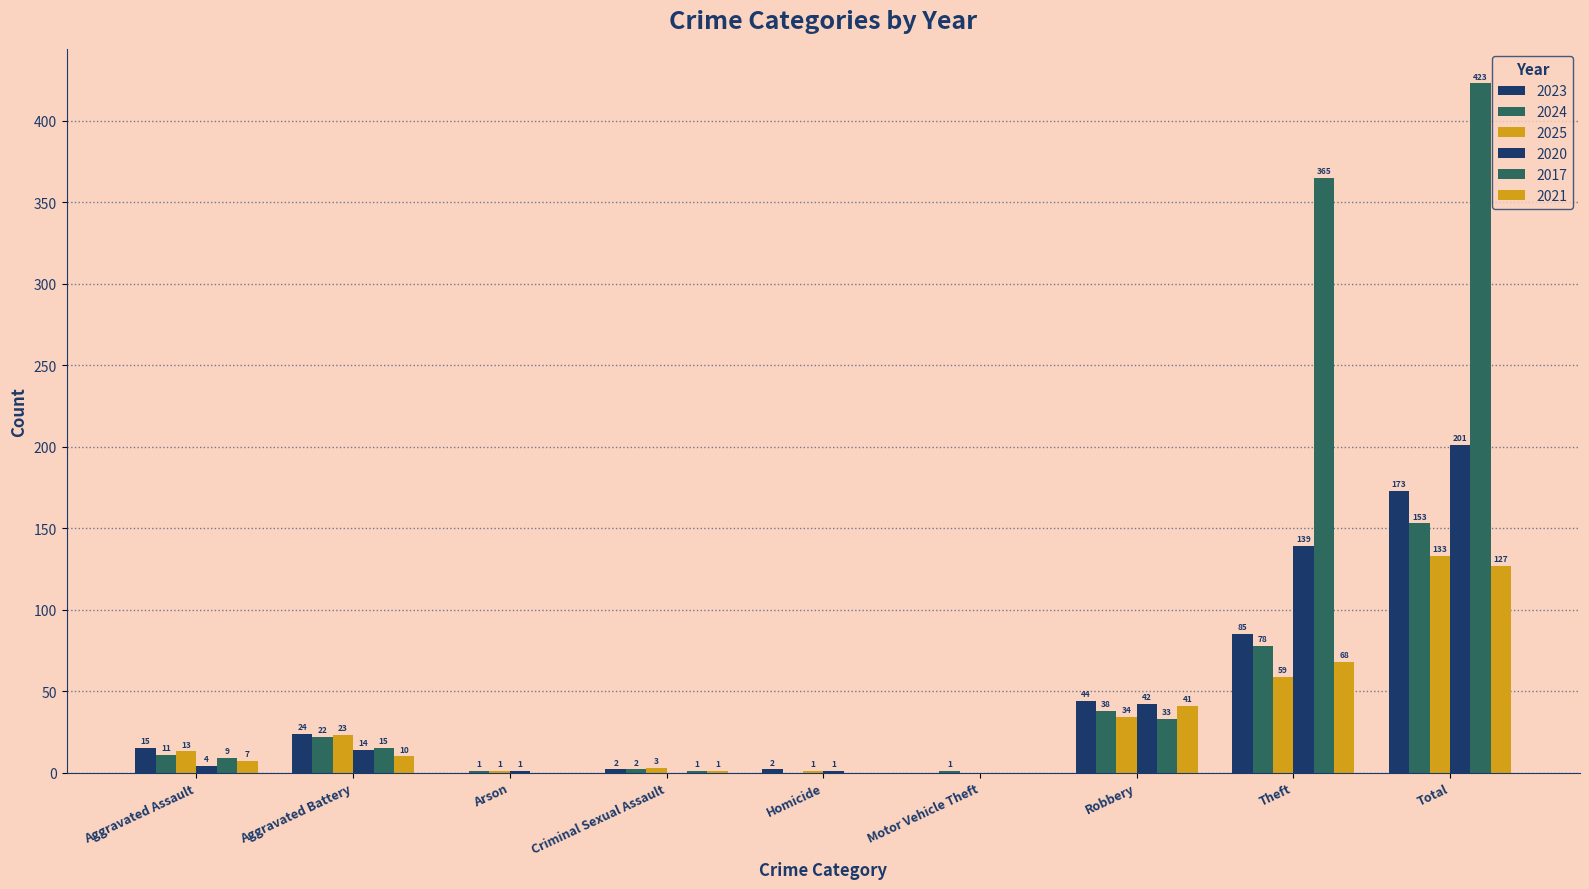

Which series has the largest range (max minus min)?

2017